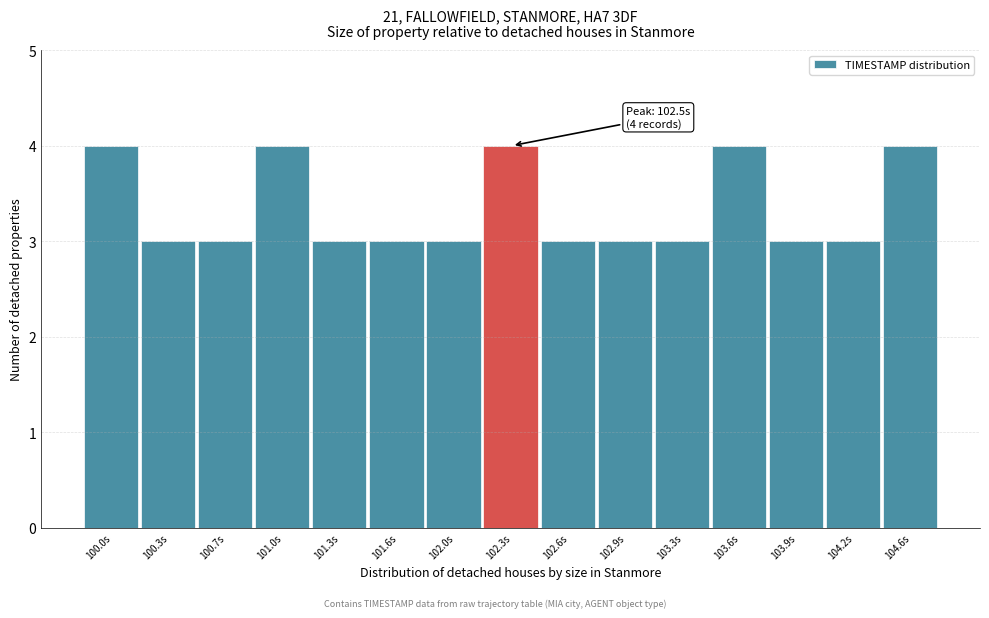

Reading left to right, transcribe all the data shown in this chart.

4	3	3	4	3	3	3	4	3	3	3	4	3	3	4